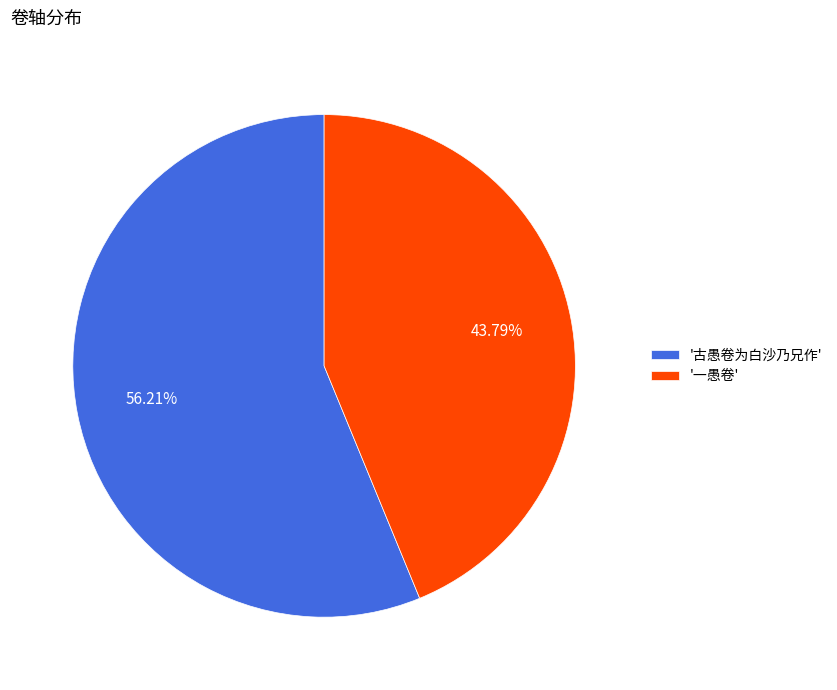

What is the ratio of the value at '古愚卷为白沙乃兄作' to the value at '一愚卷'?

1.3